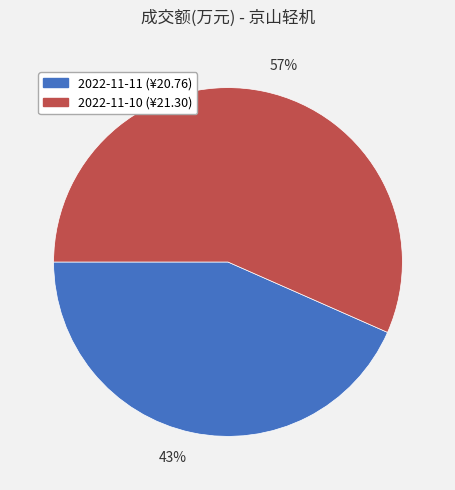

To the nearest percent, what is the average slice percentage?

50%